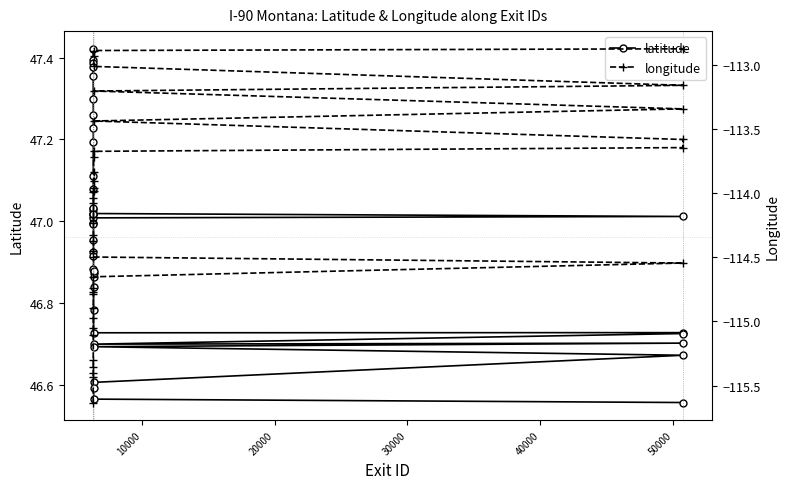

True or false: latitude and longitude cross at least once.

False